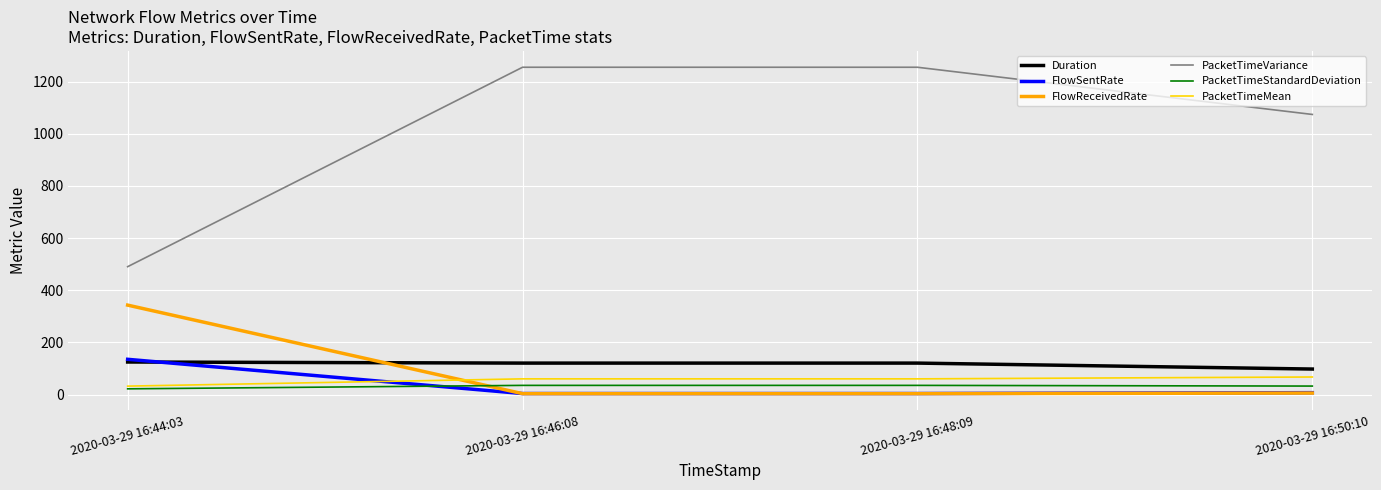

What is the approximate value of FlowReceivedRate at 2020-03-29 16:44:03?

343.0